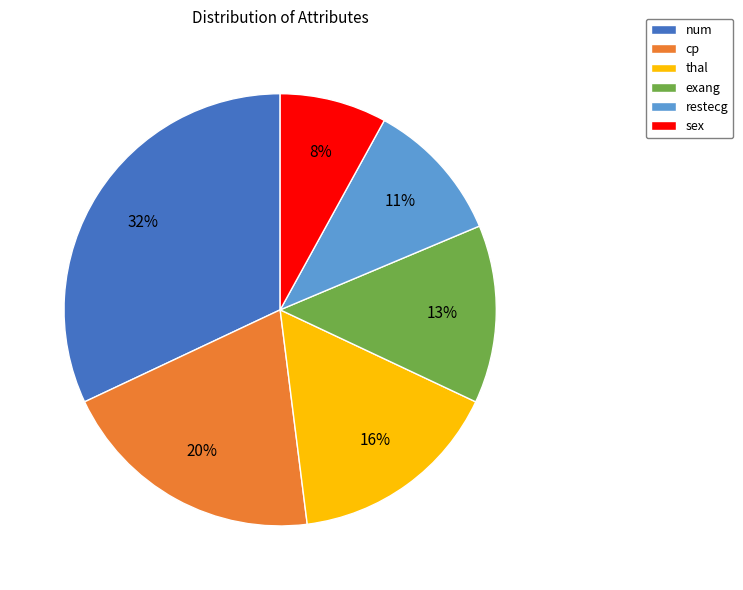

Combined, do cp and exang account for over 50%?

No